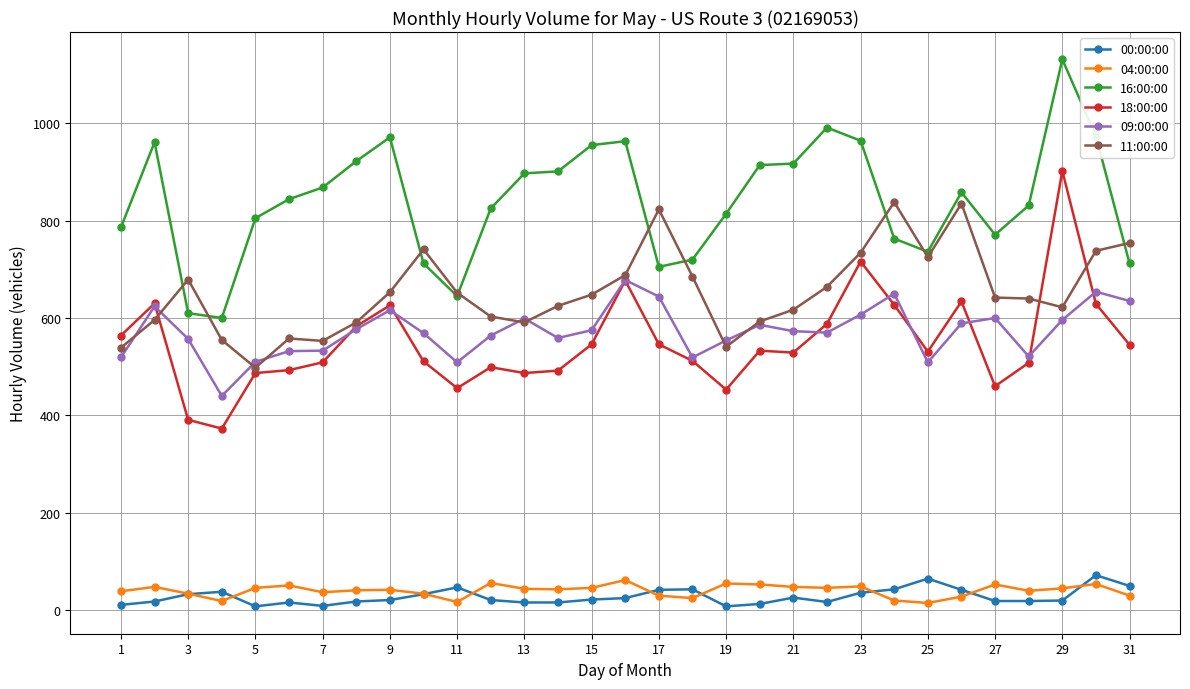

What are all the series names shown in the legend?

00:00:00, 04:00:00, 16:00:00, 18:00:00, 09:00:00, 11:00:00